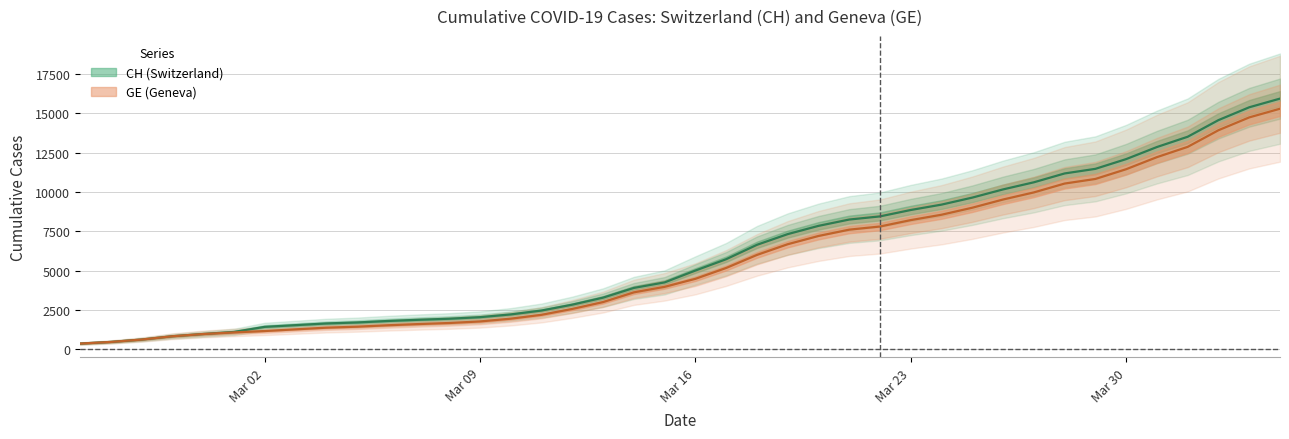

The CH series shows 6093 at Mar 30. True or false?

False